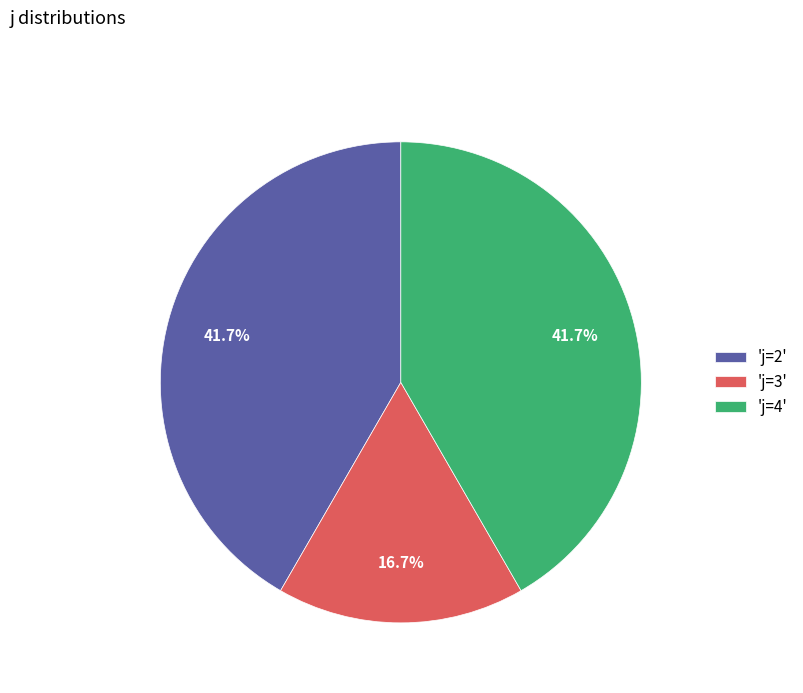

How many segments does this pie chart have?

3